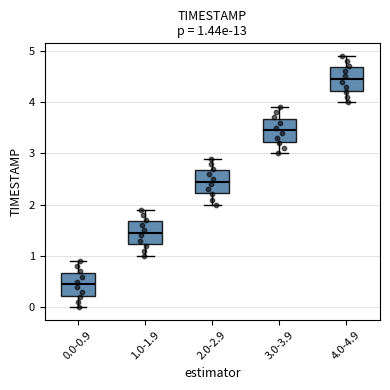

Which box has the lowest median line?

0.0-0.9